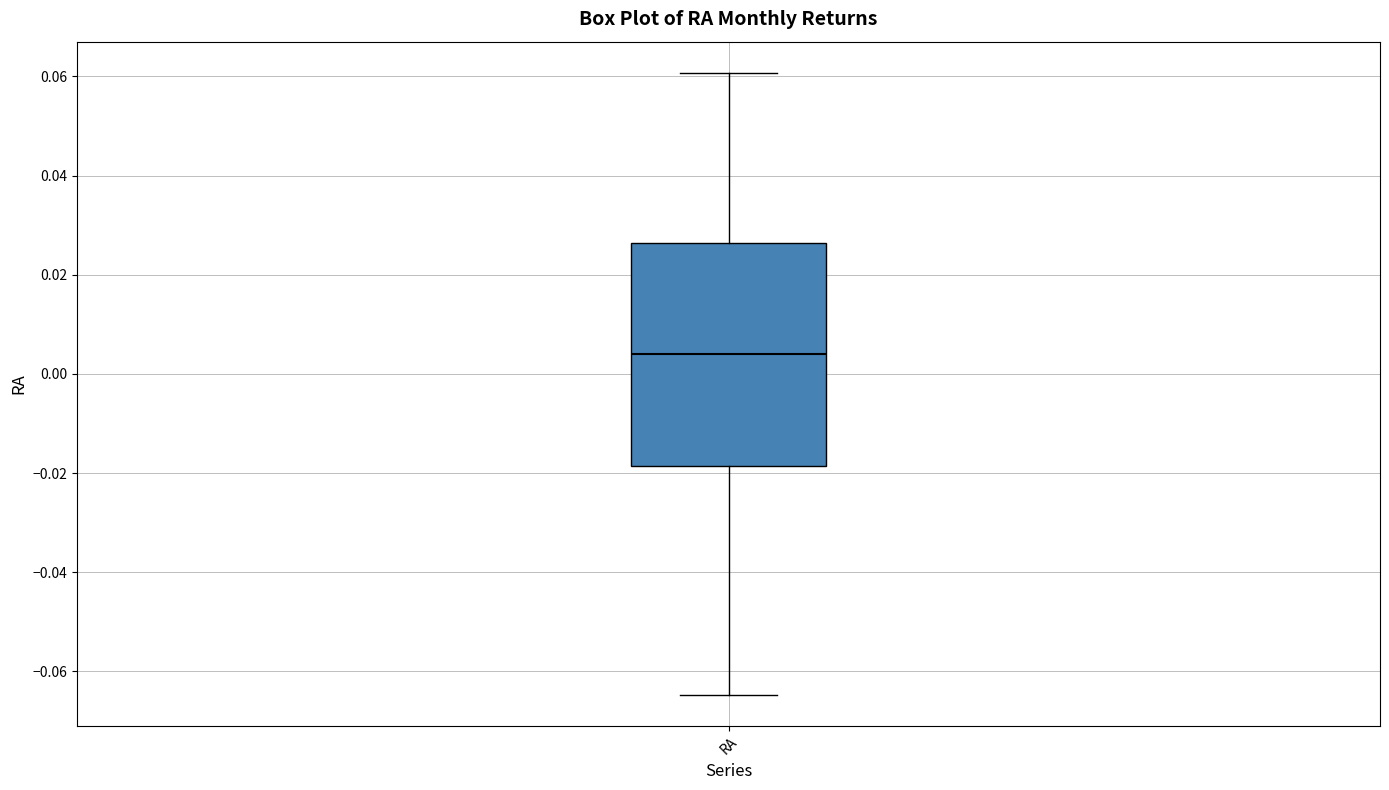

Transcribe this box plot: give where the median line is, the range the box spans, and where the two whiskers end, as read against the y-axis. The values are not printed on the chart, so give them approximately, as read against the axis.

median 0.004, box -0.018 to 0.026, whiskers -0.064 to 0.060